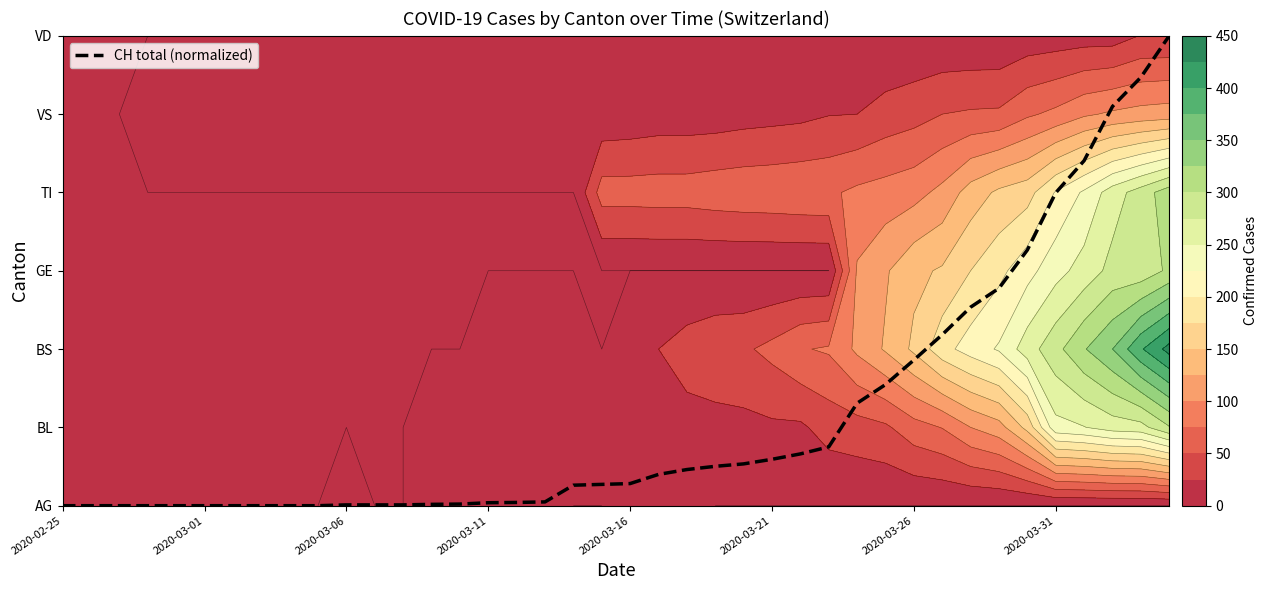

Reading left to right, extract all data points from this chart.

0.0	0.0	0.0	0.0	0.0	0.0	0.0	0.0	0.0	0.0	0.0	0.0	0.0	0.0	0.0	0.0	0.0	0.0	0.3	0.3	0.3	0.4	0.5	0.5	0.5	0.6	0.7	0.8	1.3	1.5	1.9	2.2	2.5	2.8	3.3	4.0	4.4	5.1	5.5	6.0